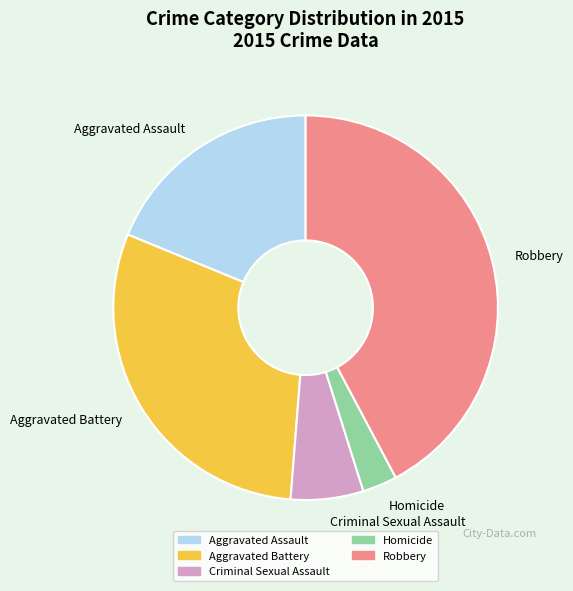

Which category has the smallest portion of the pie?

Homicide